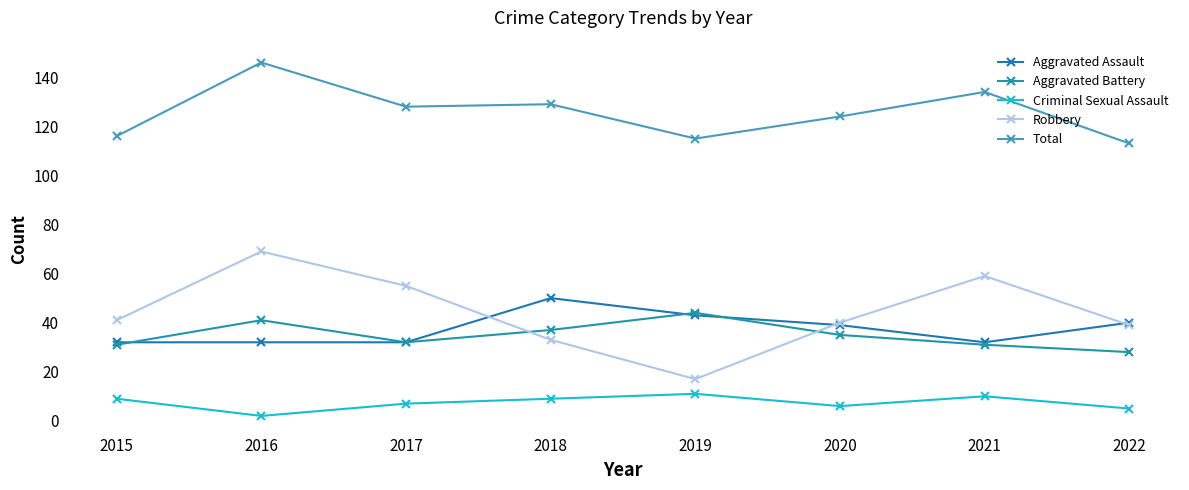

How many times do Aggravated Assault and Robbery cross each other?

3